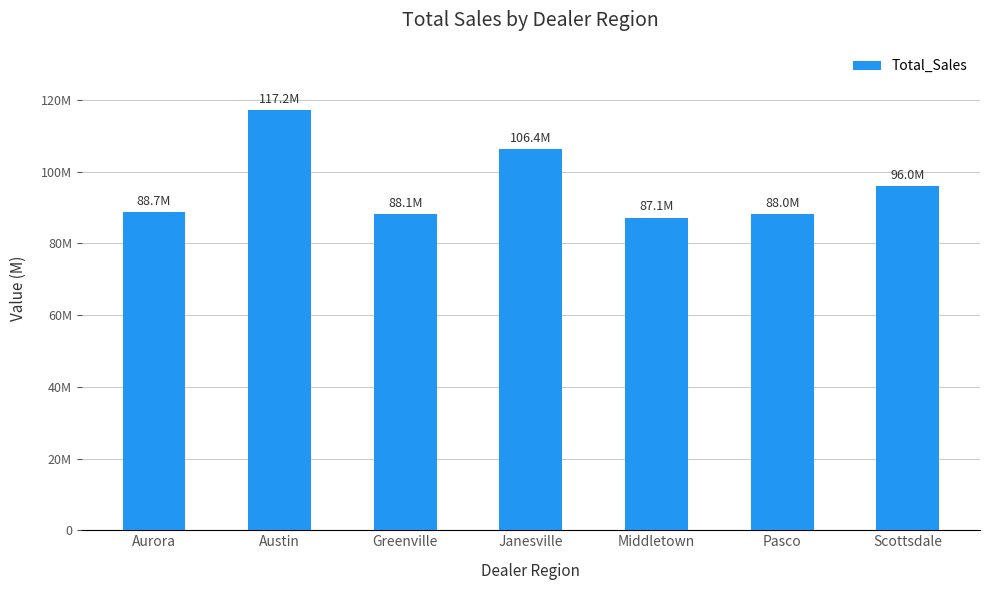

Read the value at Austin, to the nearest 100.

117192500